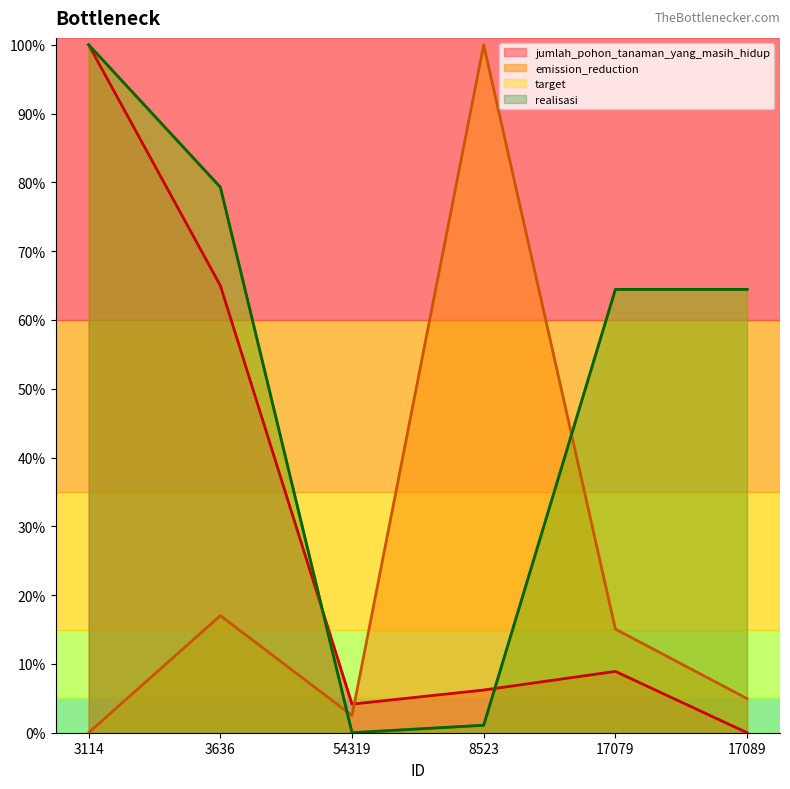

What is the maximum value shown in the chart?

1.0